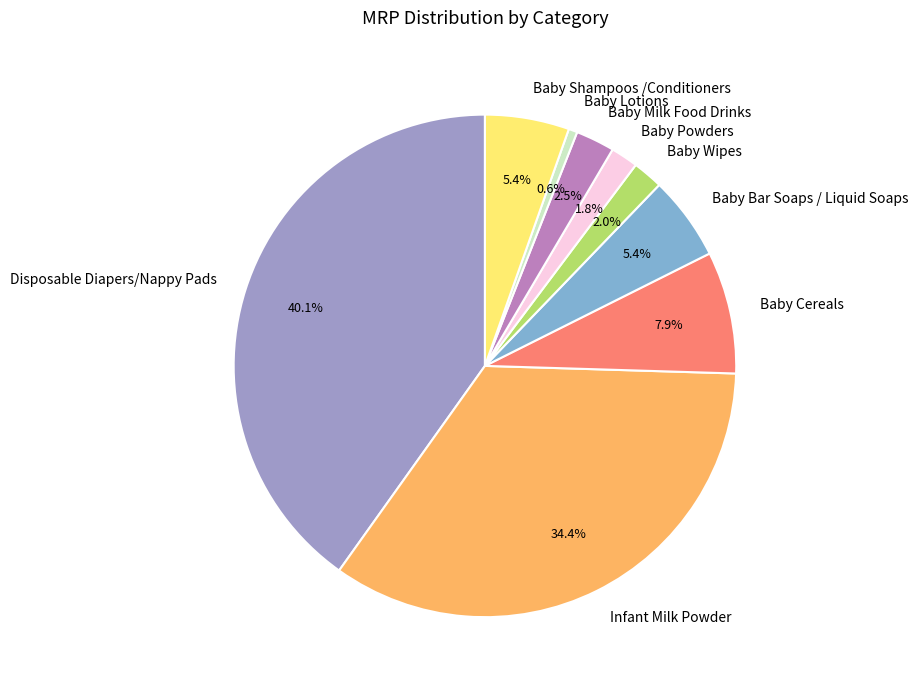

How many segments does this pie chart have?

9